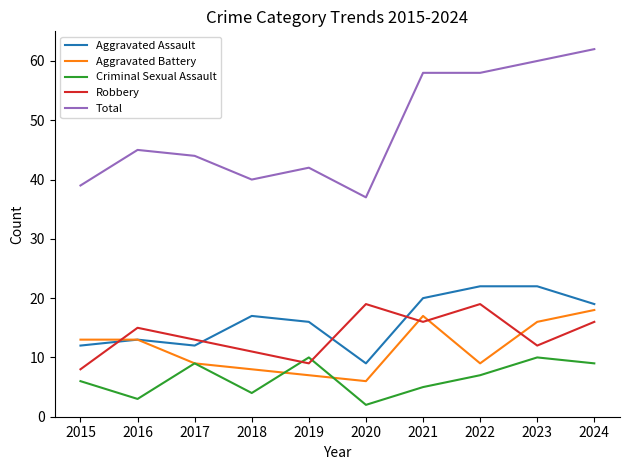

What is the spread (max minus min) of values at 2017?

35